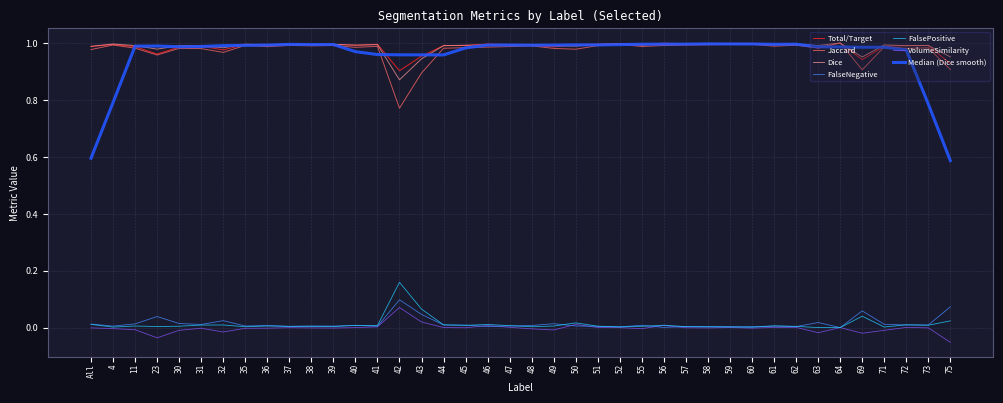

True or false: FalsePositive and Dice intersect in this chart.

False